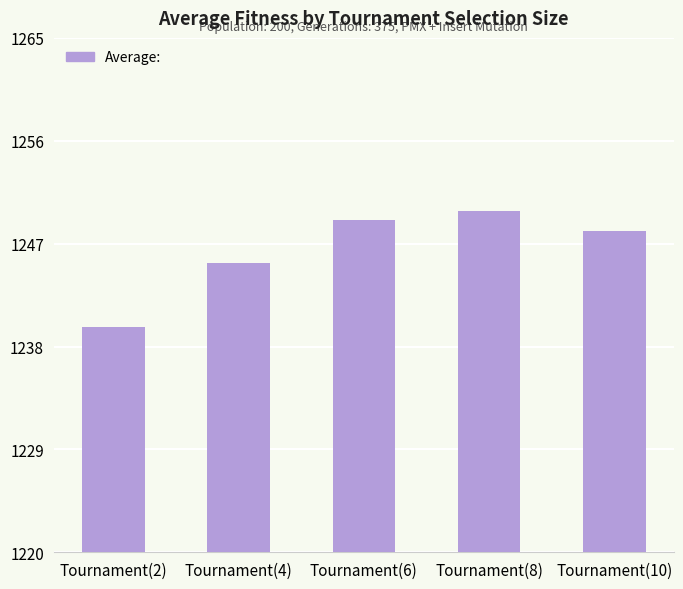

What is the greatest value displayed?

1249.8